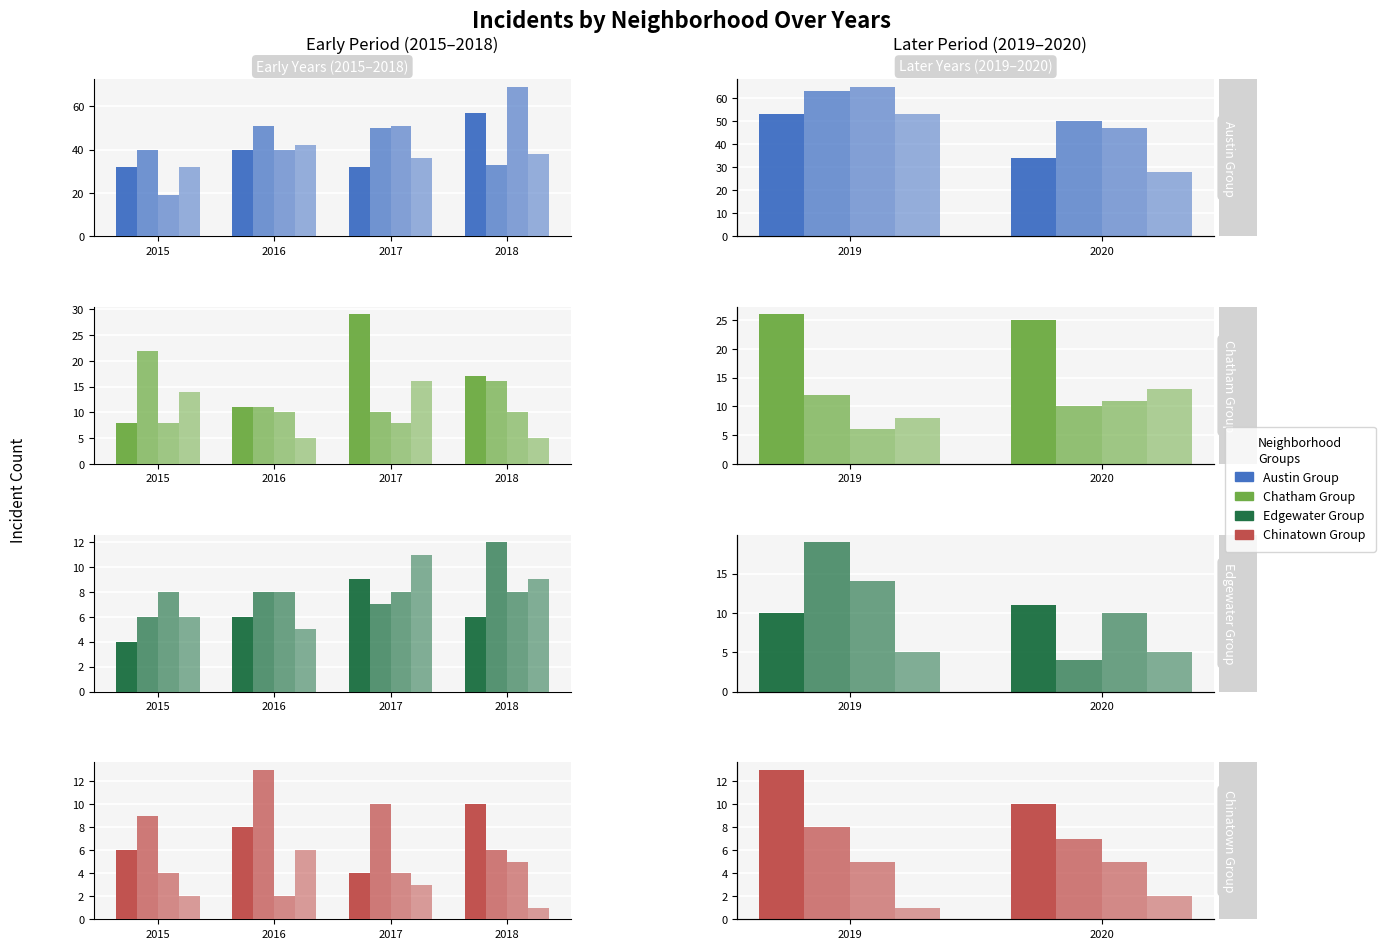

Is it true that the value at 2018 is 15?

False